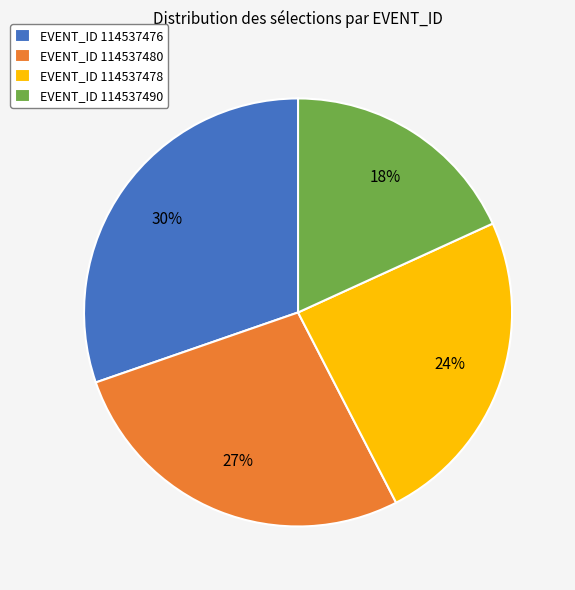

True or false: EVENT_ID 114537490 accounts for 27% of the total.

False